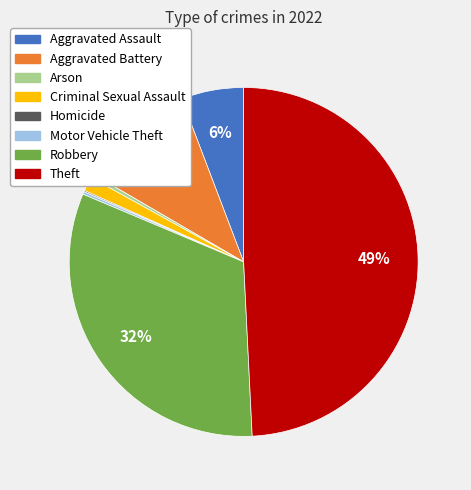

To the nearest percent, what portion does Aggravated Battery represent?

11%